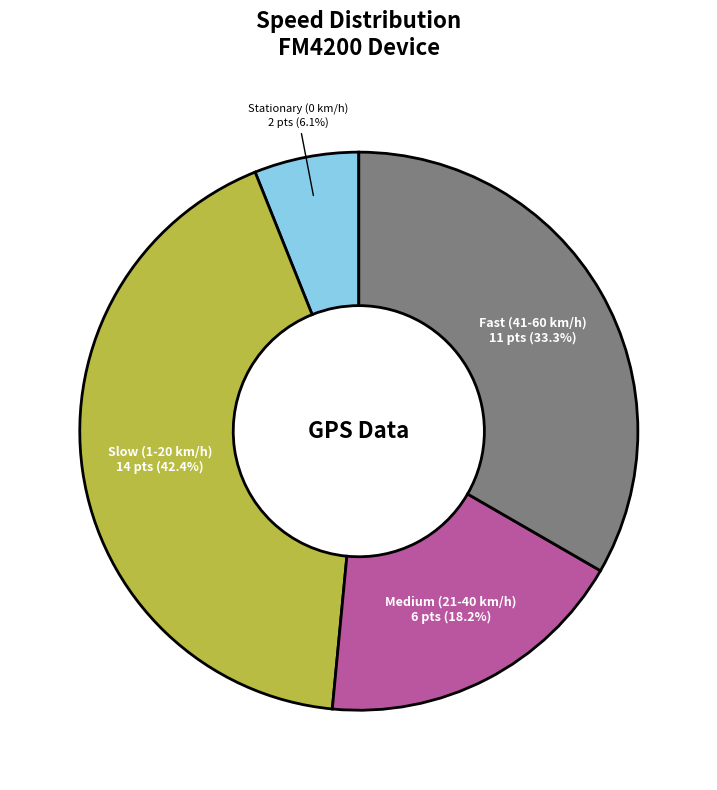

Which slice is the largest?

Slow (1-20 km/h)